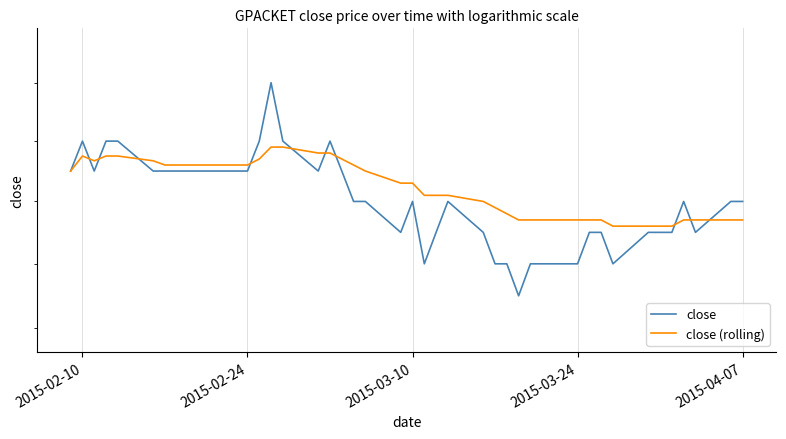

Is the value of close (rolling) at 25 greater than the value of close at 10?

No